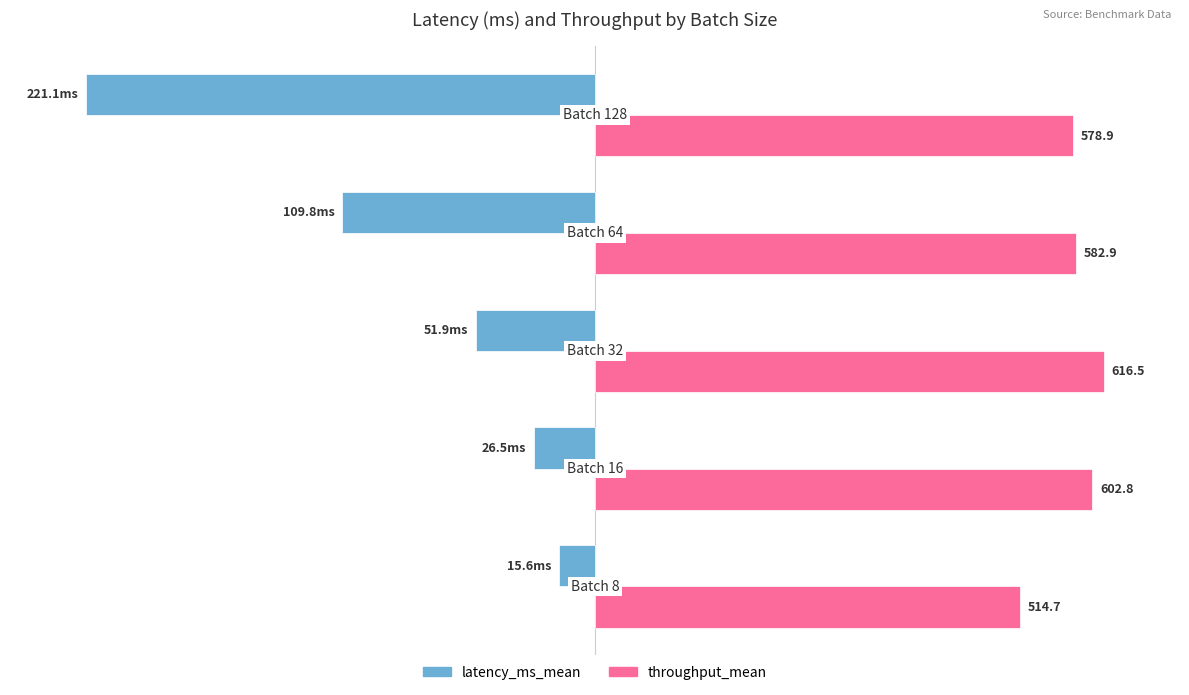

Rank the series by their maximum value, from lowest to highest.

latency_ms_mean, throughput_mean